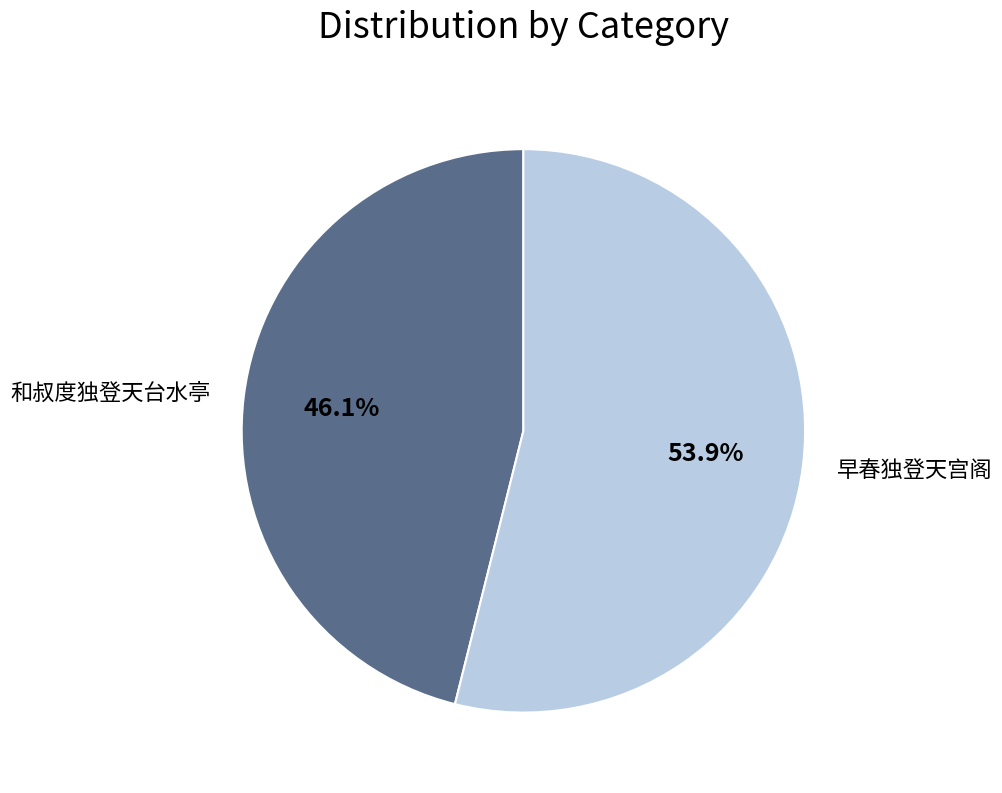

How many slices are in this pie chart?

2